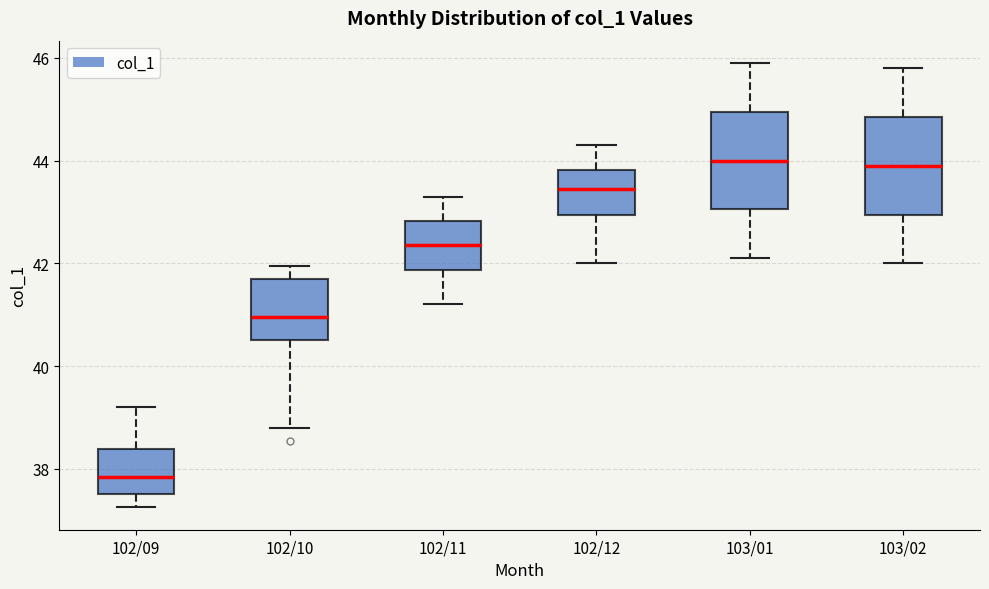

Where does the lower whisker of the box for 102/10 end on the y-axis? The values are not printed on the chart, so give them approximately, as read against the axis.

38.8